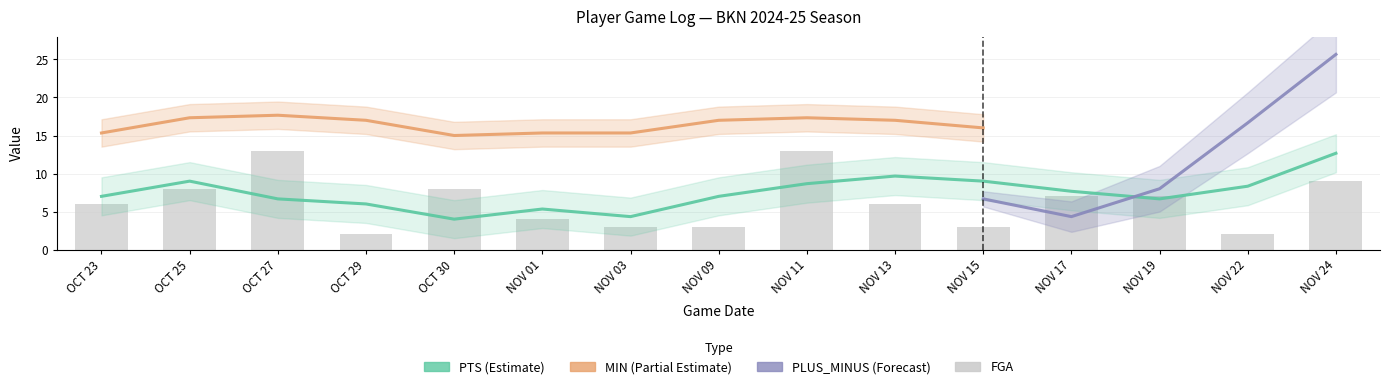

True or false: FGA has a value of 13 at OCT 27.

True